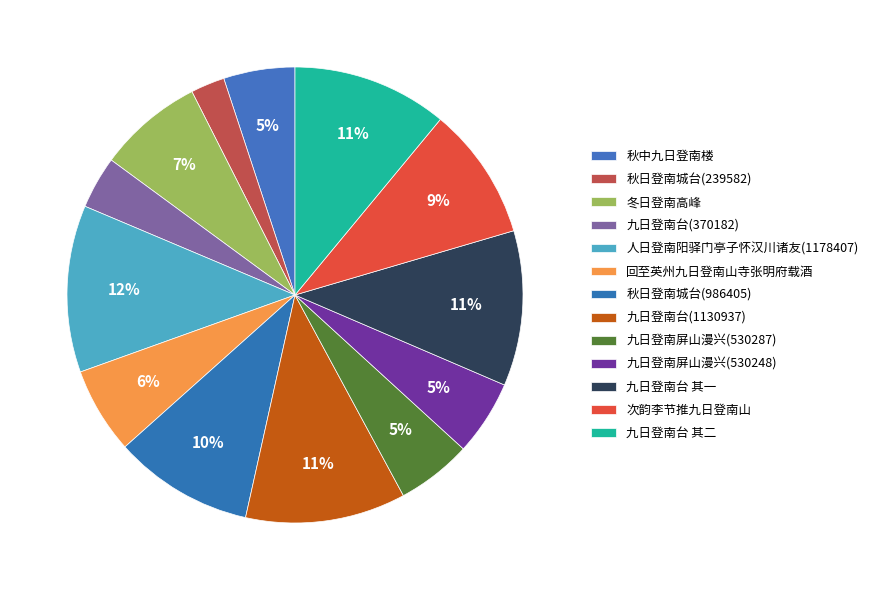

Rank the categories by value from lowest to highest.

秋日登南城台(239582), 九日登南台(370182), 秋中九日登南楼, 九日登南屏山漫兴(530248), 九日登南屏山漫兴(530287), 回至英州九日登南山寺张明府载酒, 冬日登南高峰, 次韵李节推九日登南山, 秋日登南城台(986405), 九日登南台 其一, 九日登南台 其二, 九日登南台(1130937), 人日登南阳驿门亭子怀汉川诸友(1178407)